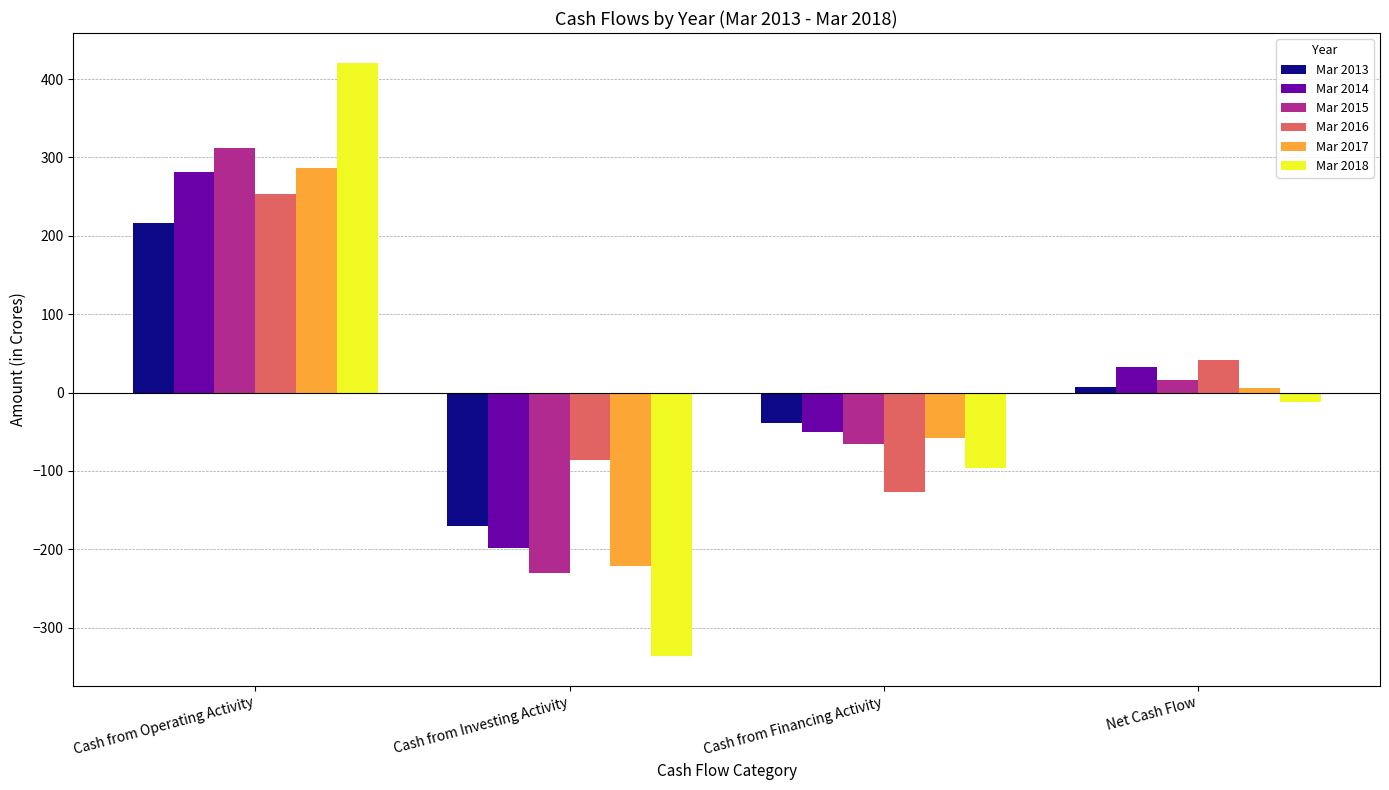

What is the difference between the maximum and second lowest values in the Mar 2015 series?

378